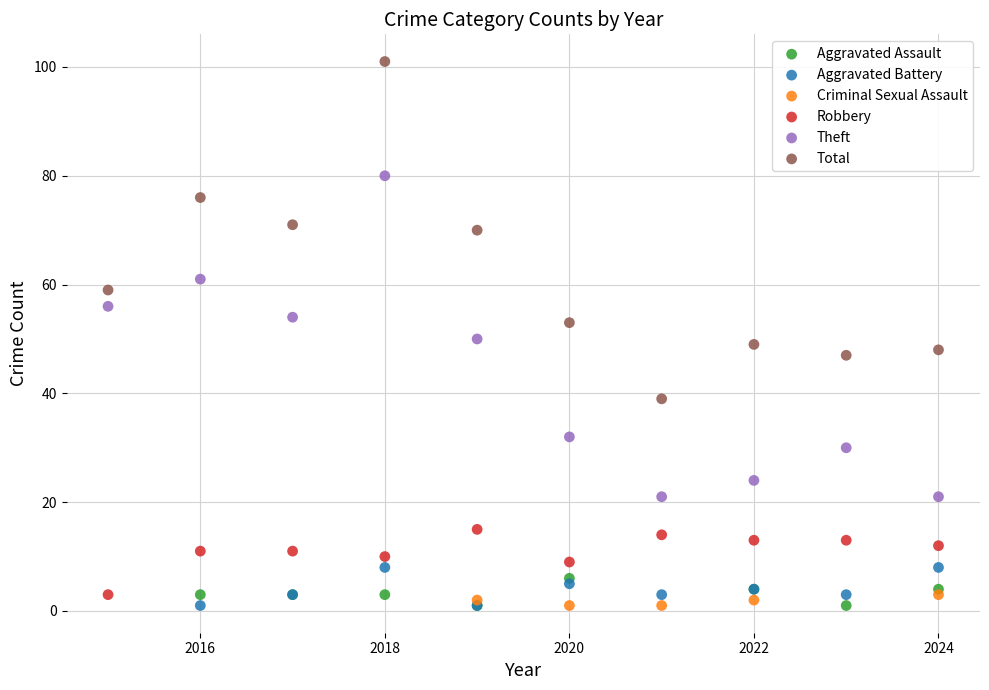

Which series reaches the maximum Y coordinate?

Total